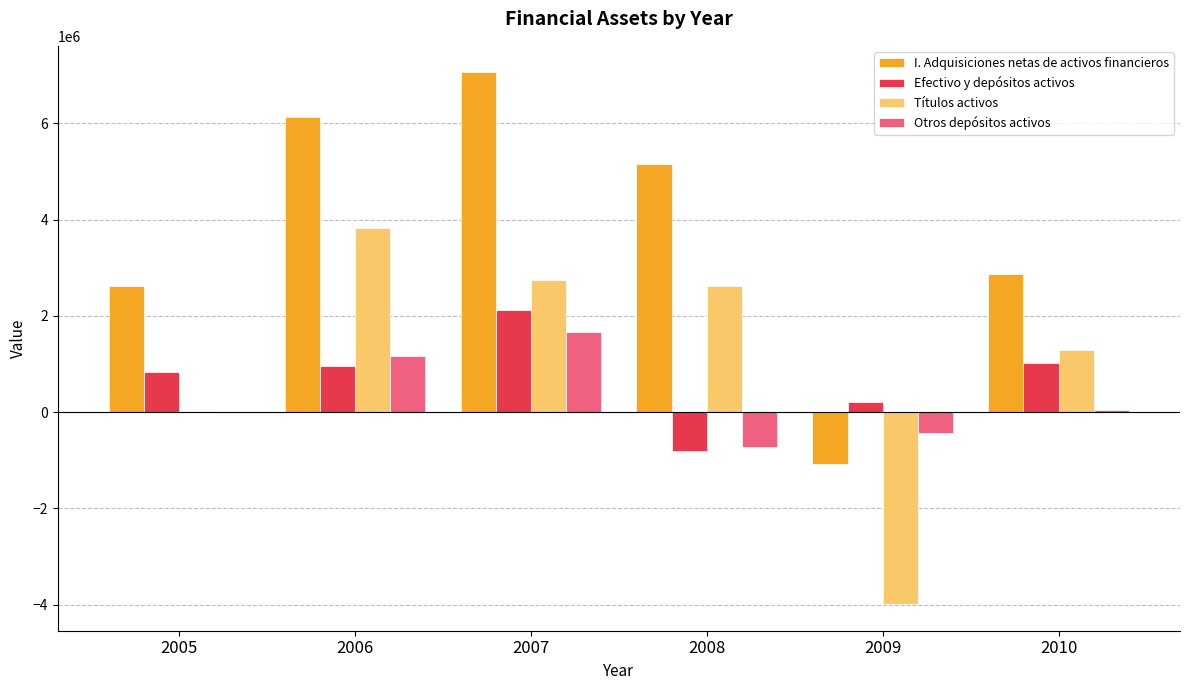

What is the greatest value displayed?

7054436